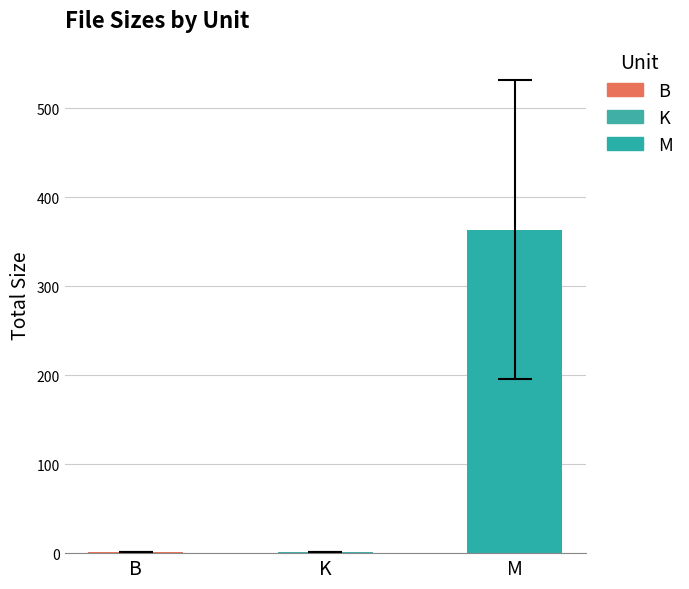

Read the value at M.

363.6